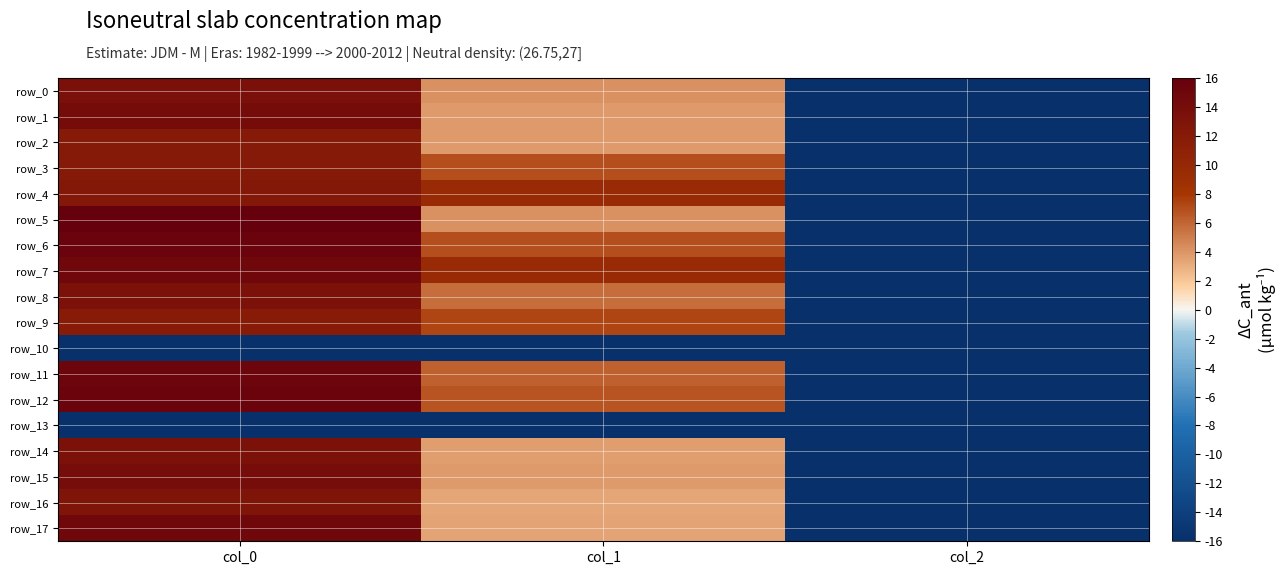

Read the row_15 value at col_2.

-15.9